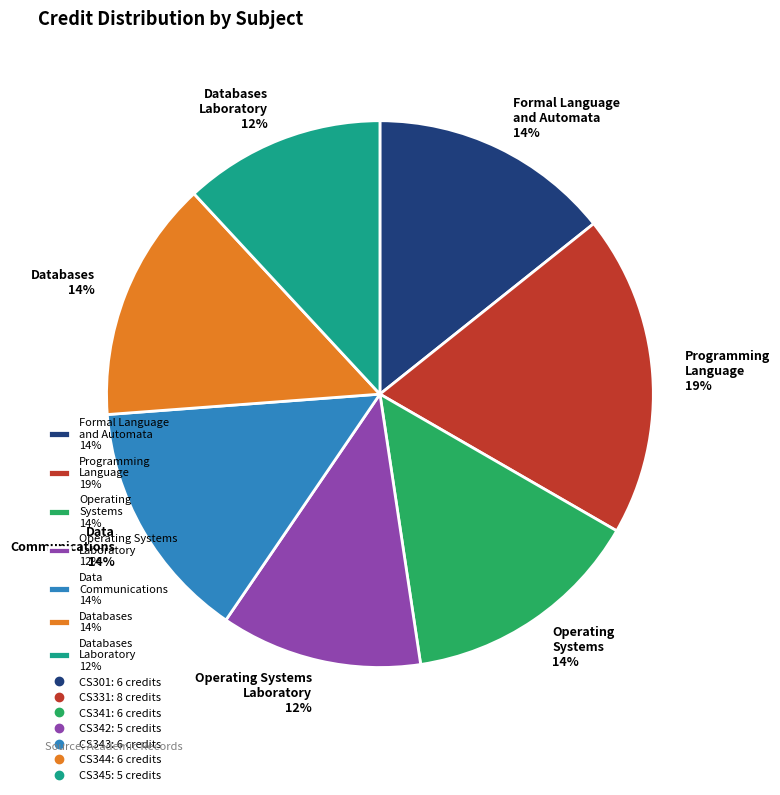

To the nearest percent, what is the average slice percentage?

14%